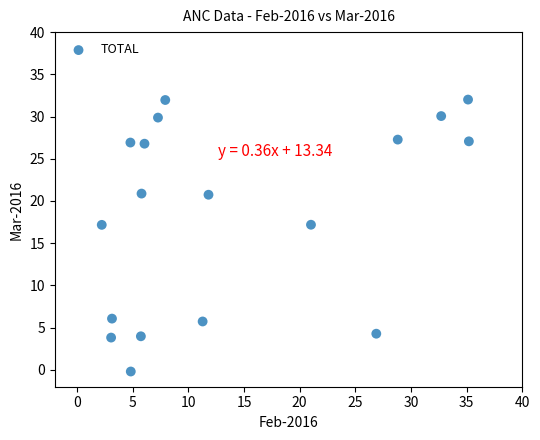

What is the range of Y values (max minus min)?

32.2